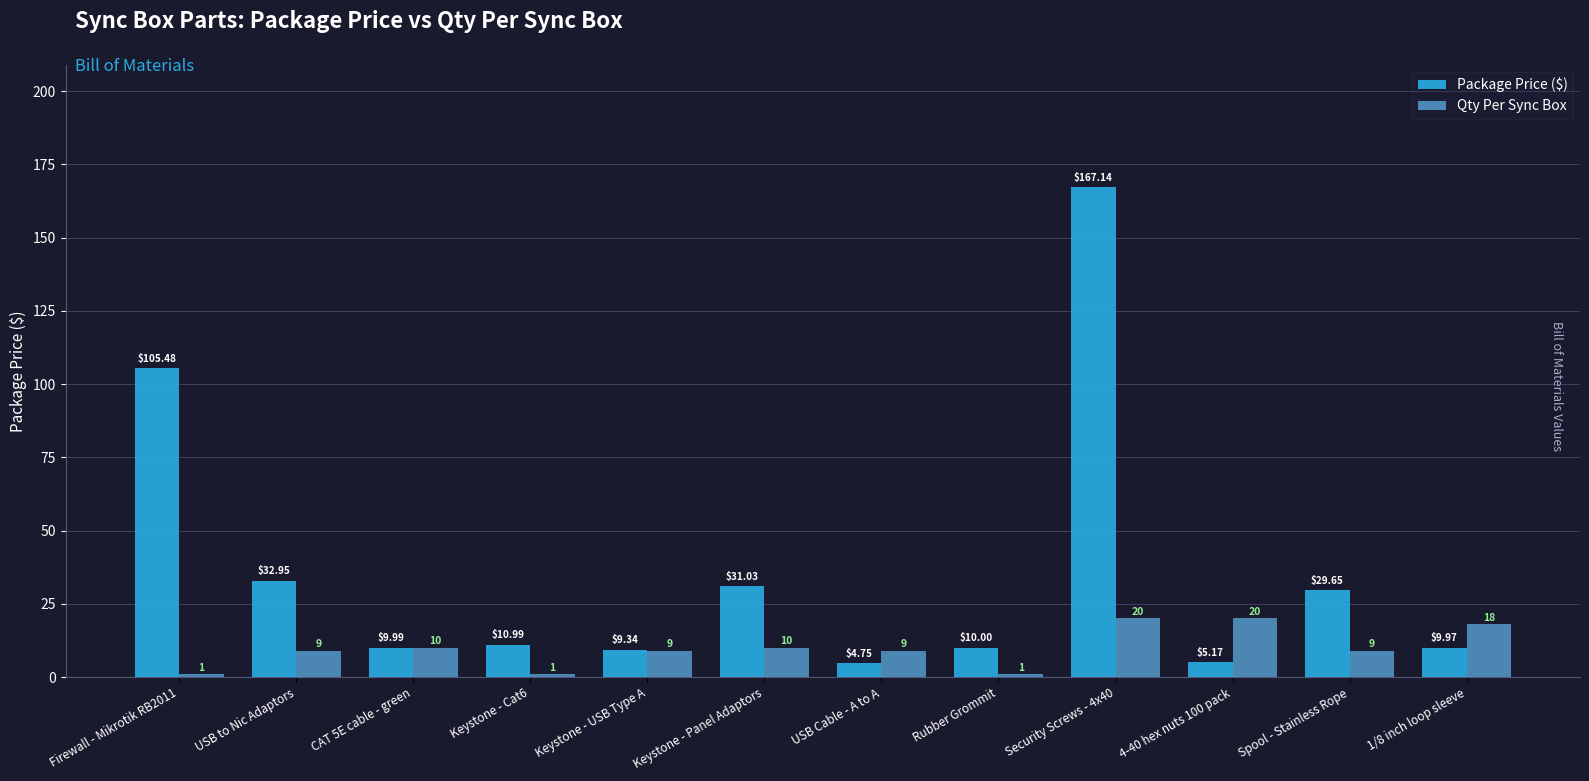

Which series changed the most between CAT 5E cable - green and 4-40 hex nuts 100 pack?

Qty Per Sync Box